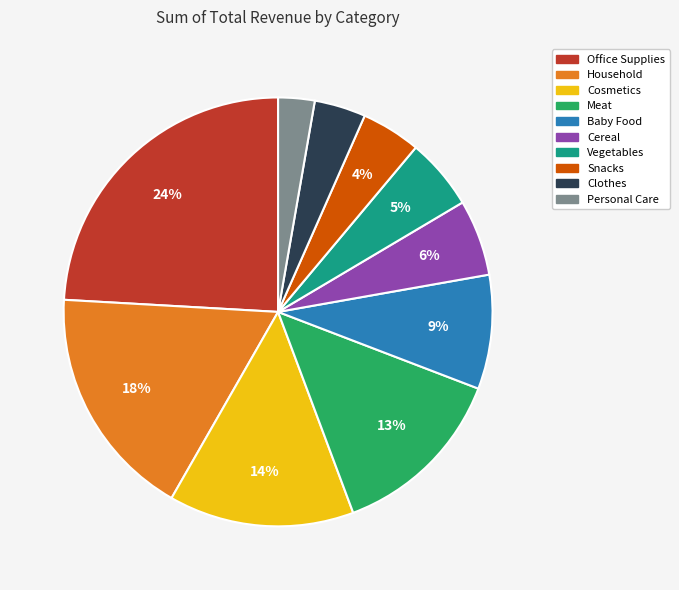

Do Vegetables and Personal Care together represent more than half of the pie?

No